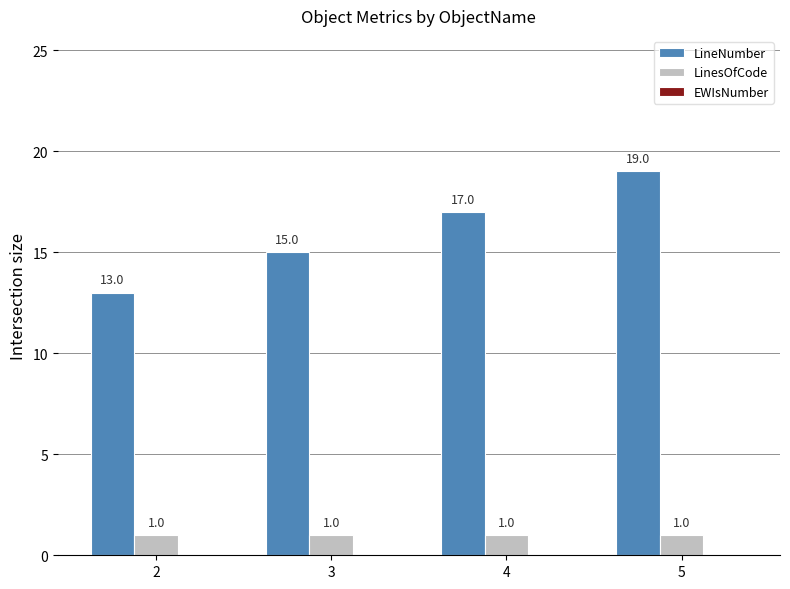

What is the maximum value shown in the chart?

19